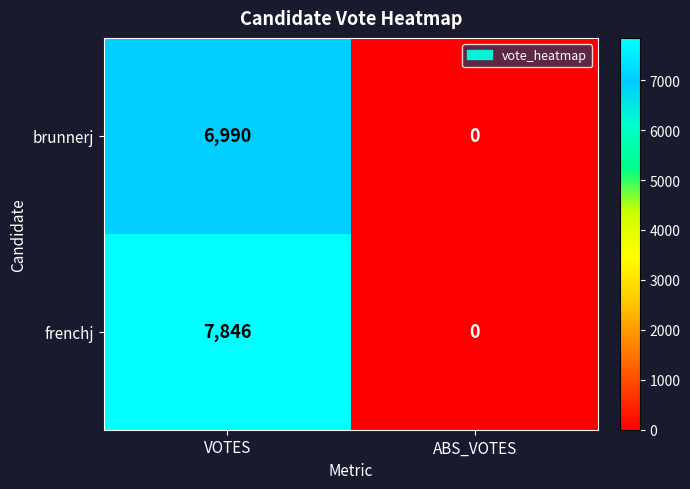

At which label does brunnerj reach its peak?

VOTES